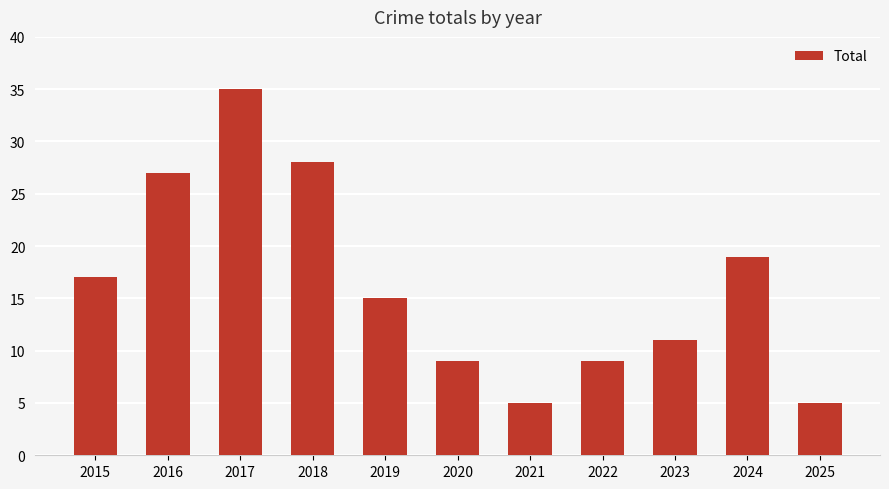

Is it true that the value at 2018 is 38?

False